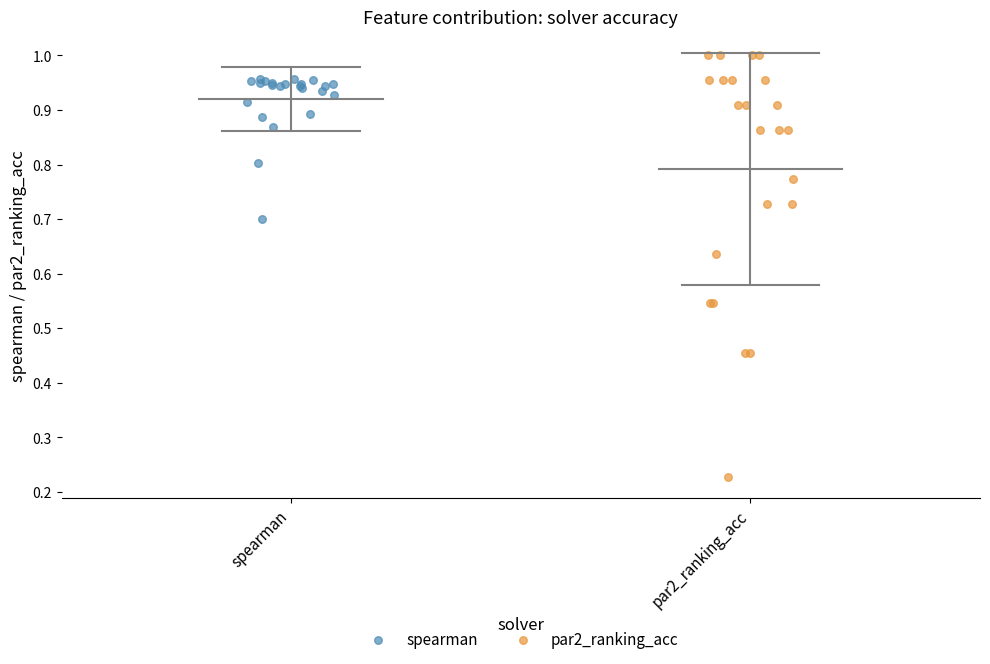

Which series contains the lowest Y value?

par2_ranking_acc